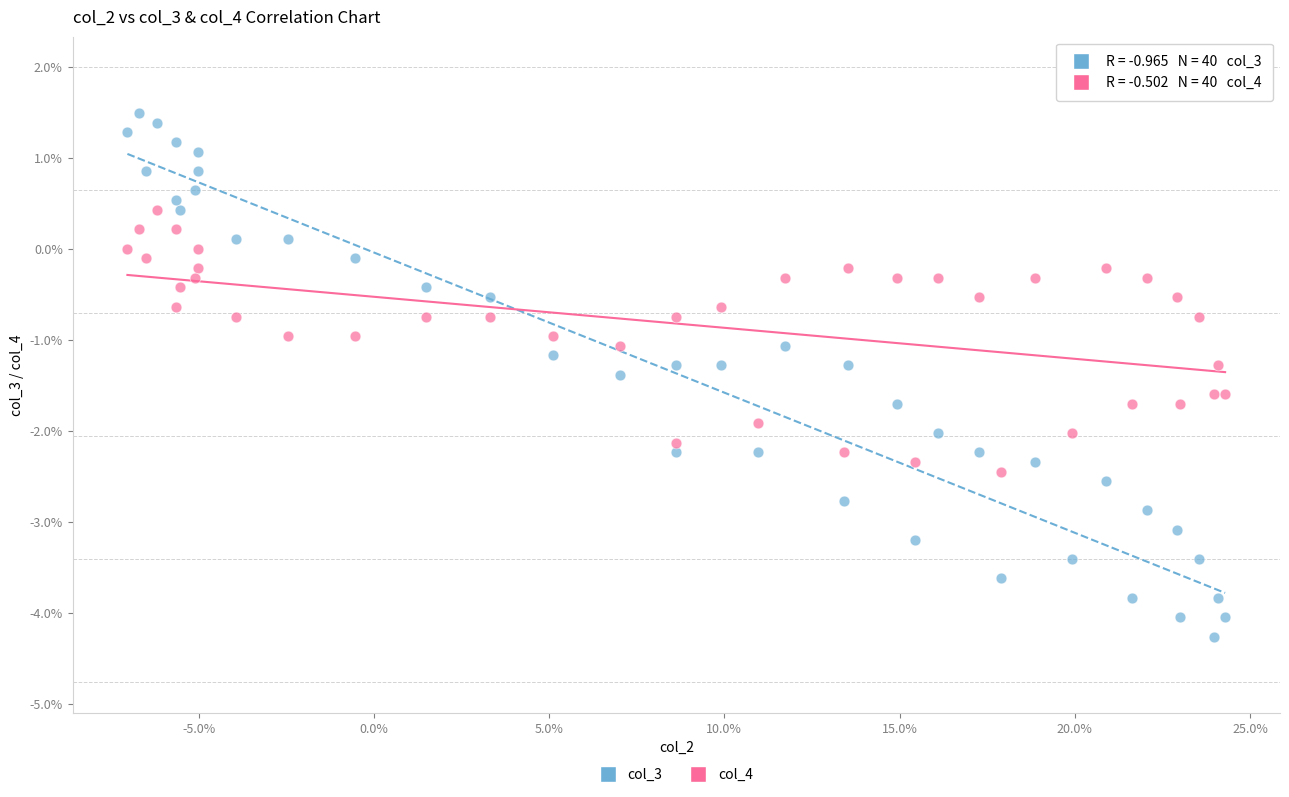

What are all the series names shown in the legend?

col_3, col_4